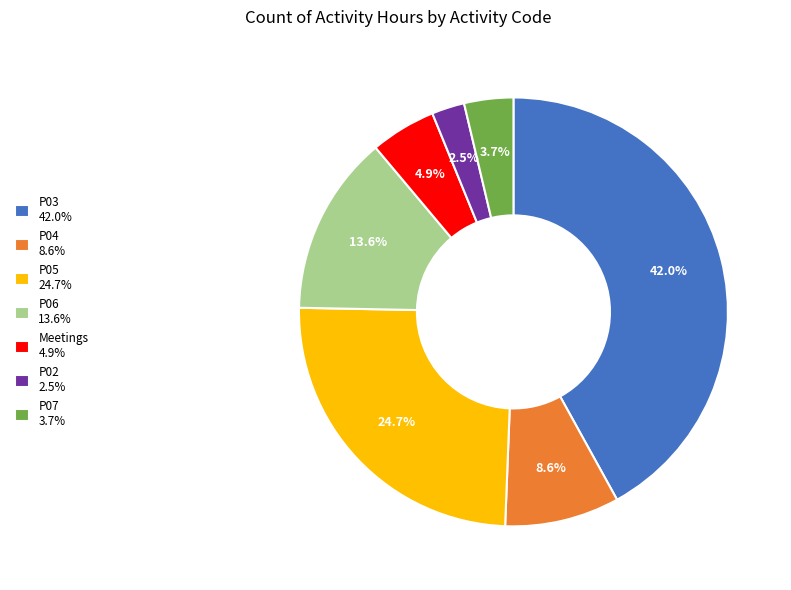

What is the smallest slice in the pie chart?

P02 2.5%